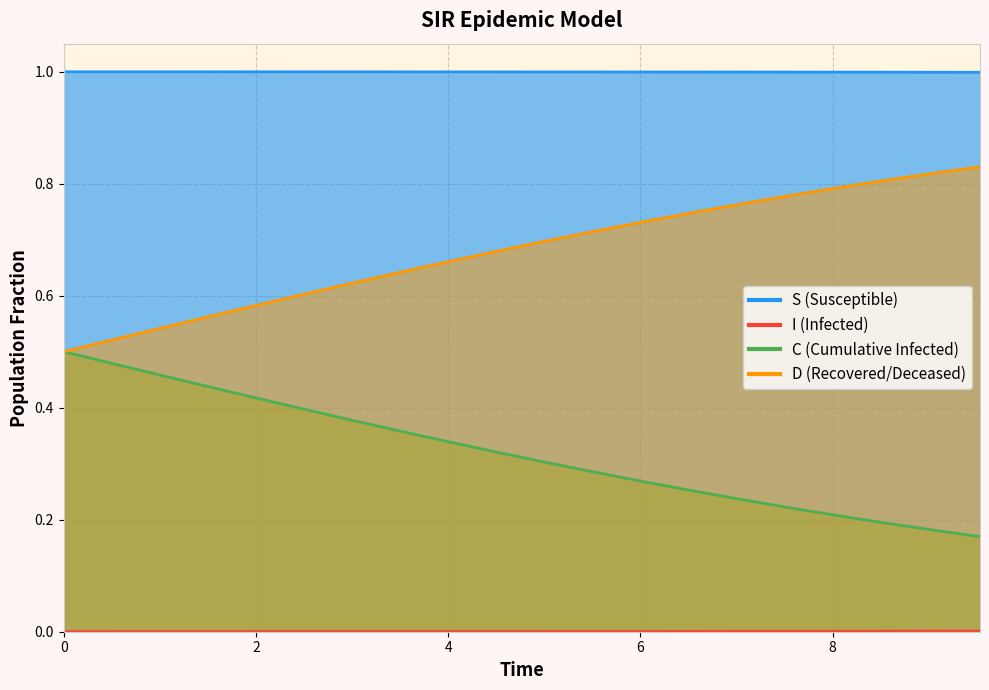

True or false: D has a value of 0.5 at 8.

False